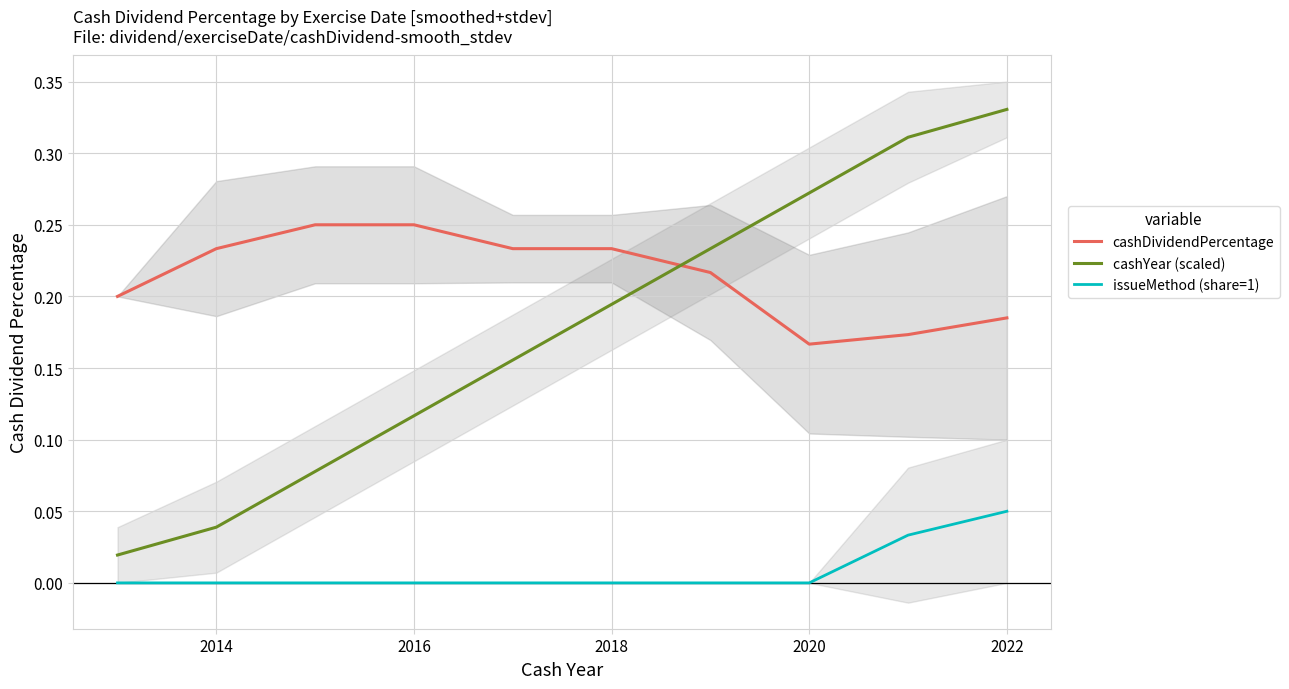

True or false: cashYear (scaled) and issueMethod (share=1) cross at least once.

False